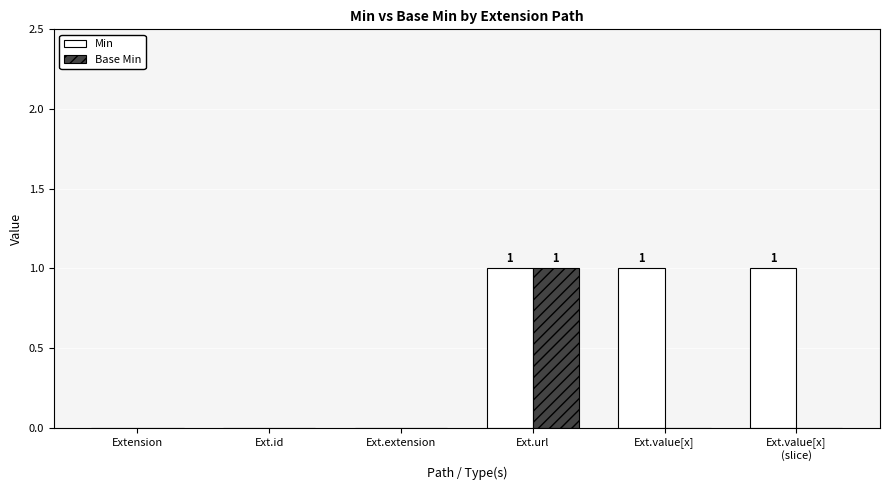

What are all the series names shown in the legend?

Min, Base Min